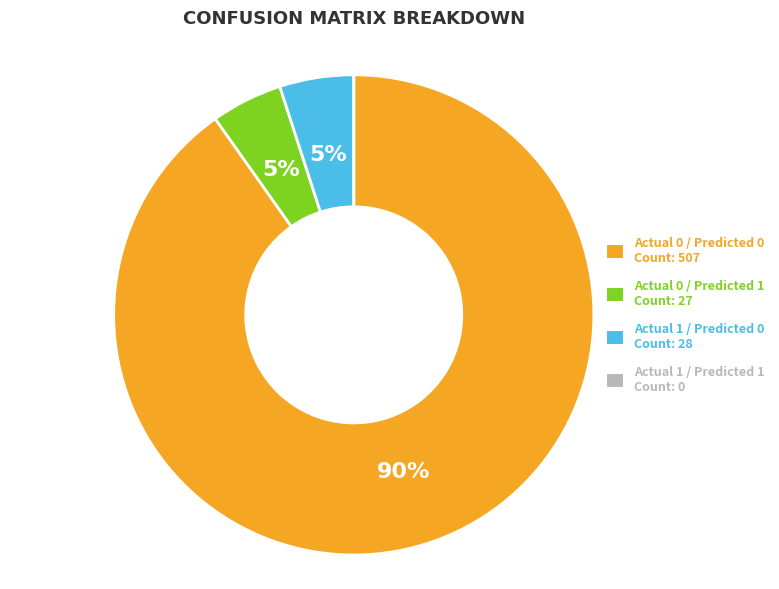

Is it true that Actual 0 / Predicted 1 is 5% of the pie?

True